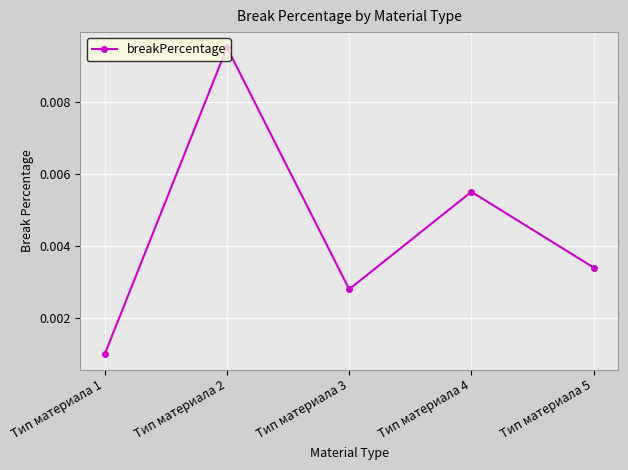

How many values are between 0 and 1?

5